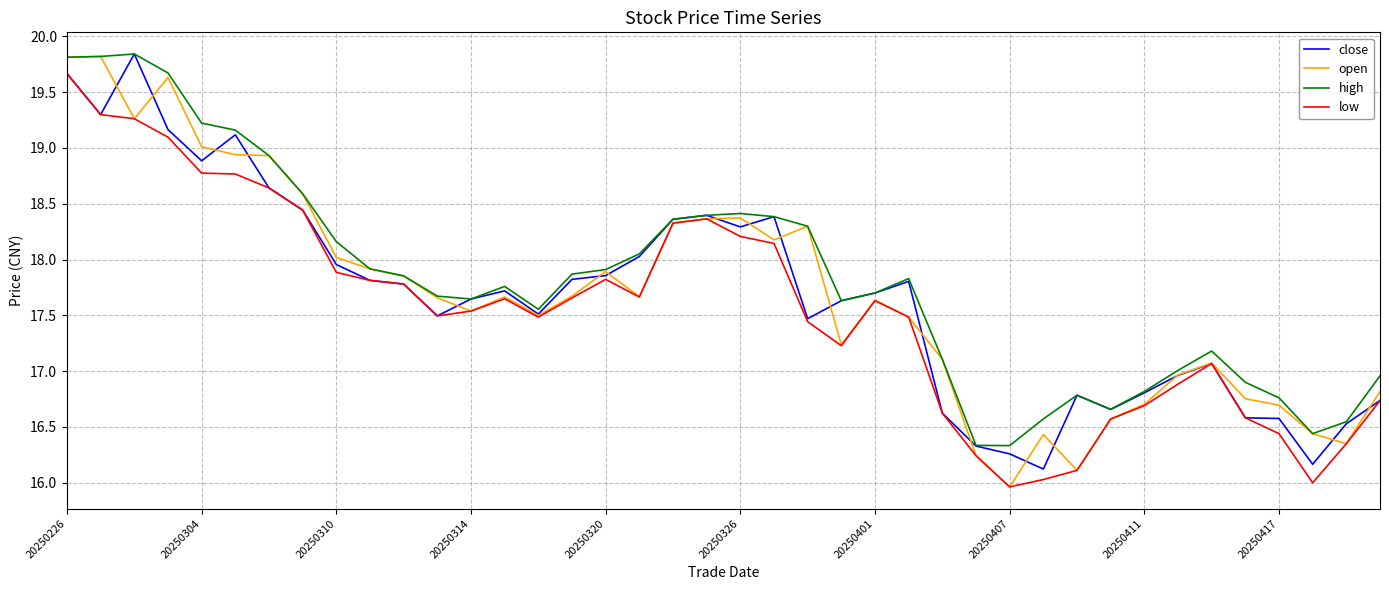

In low, how many points are higher than both neighbors (excluding endpoints)?

5